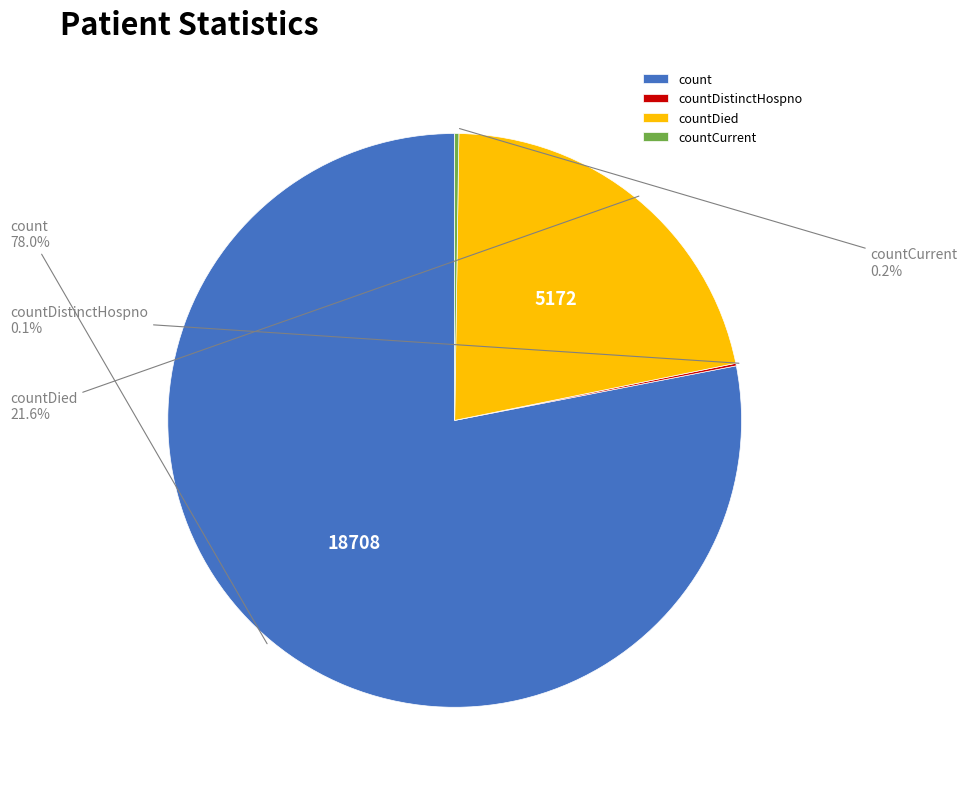

Which slice is the largest?

count